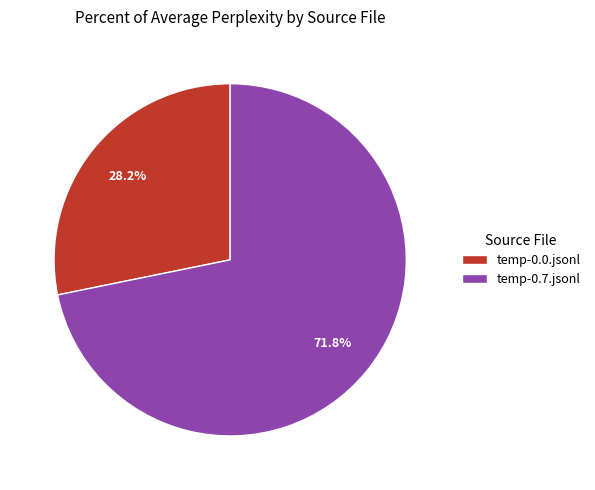

Which category has the biggest portion of the pie?

temp-0.7.jsonl